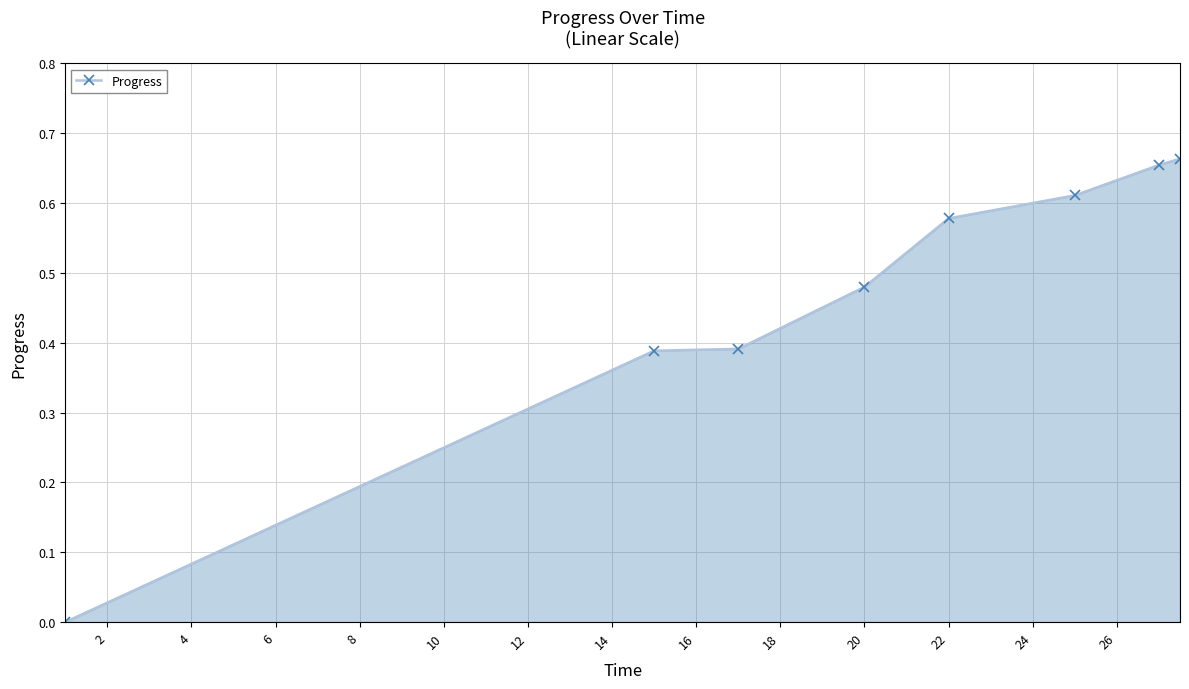

Count the number of data series in this chart.

1